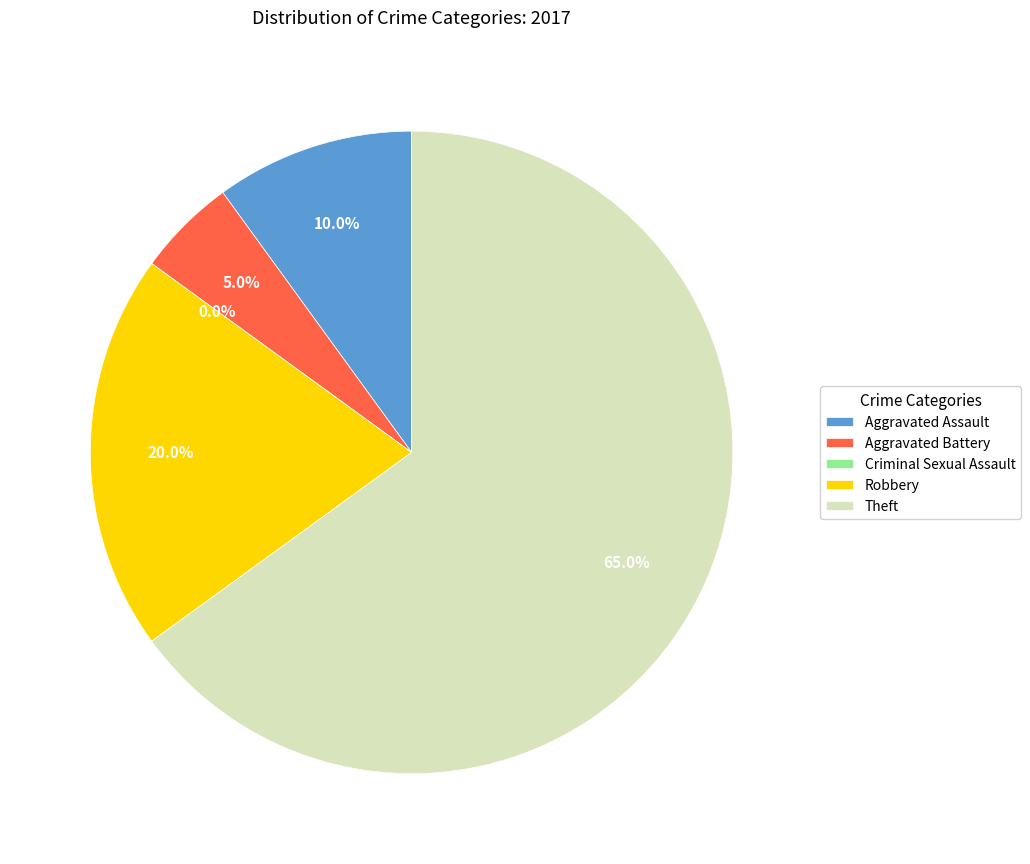

Count the number of slices in the pie.

5